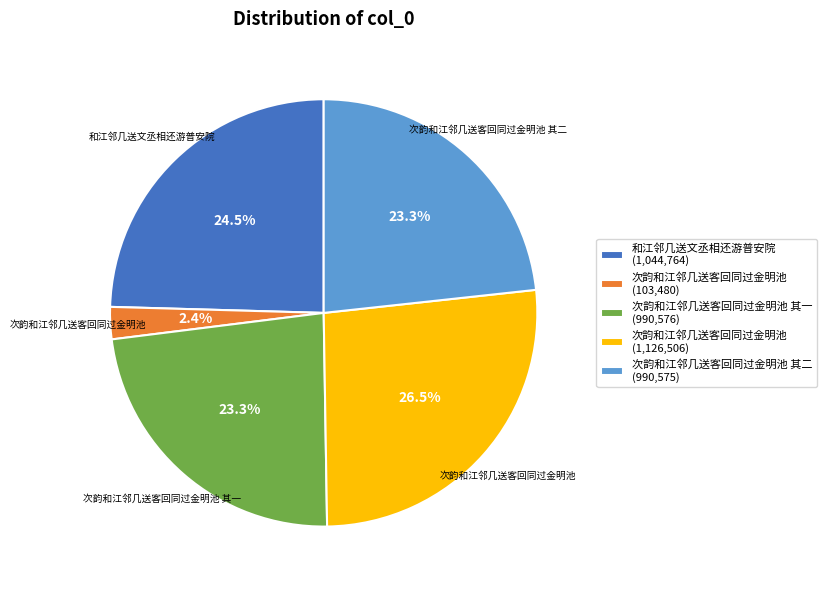

Is there a majority slice in this chart?

No